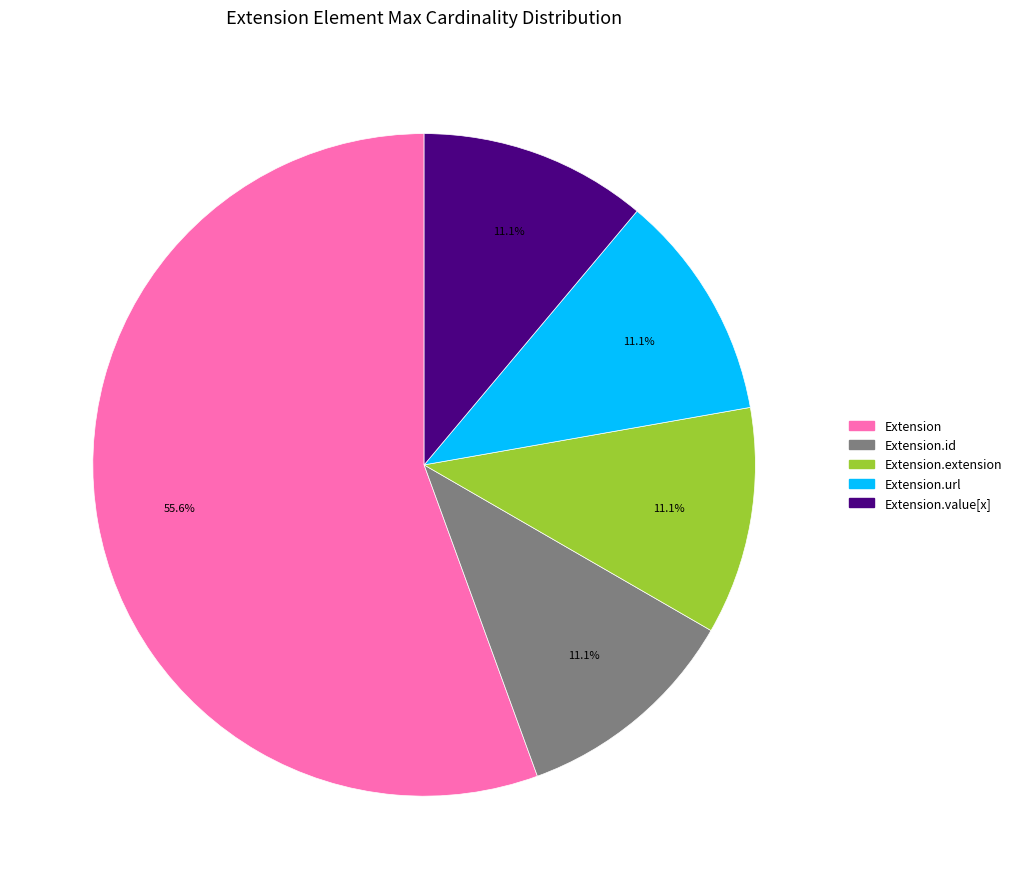

Is there any slice that represents more than half of the pie?

Yes